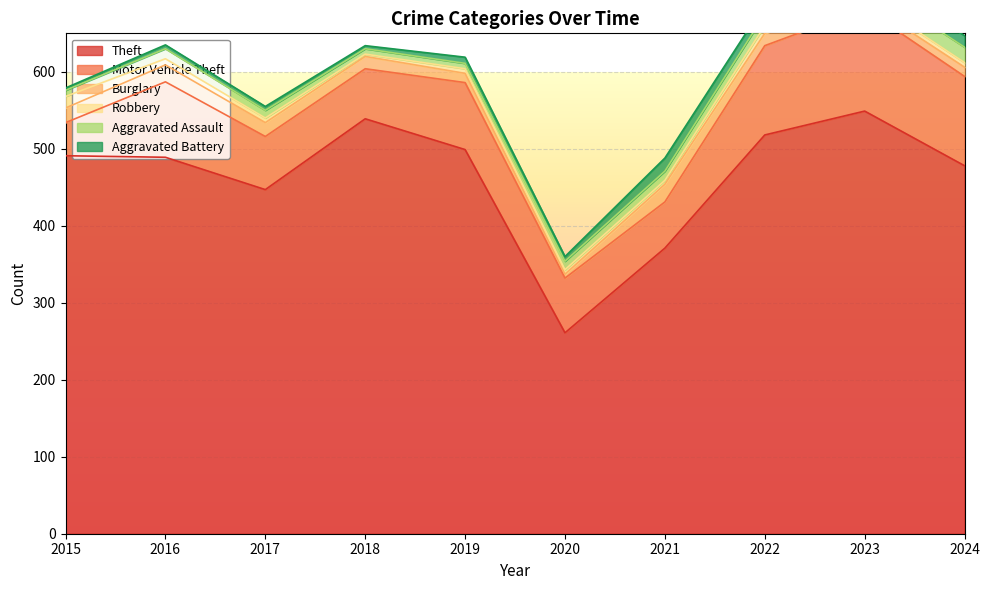

The Burglary series shows 21 at 2022. True or false?

False